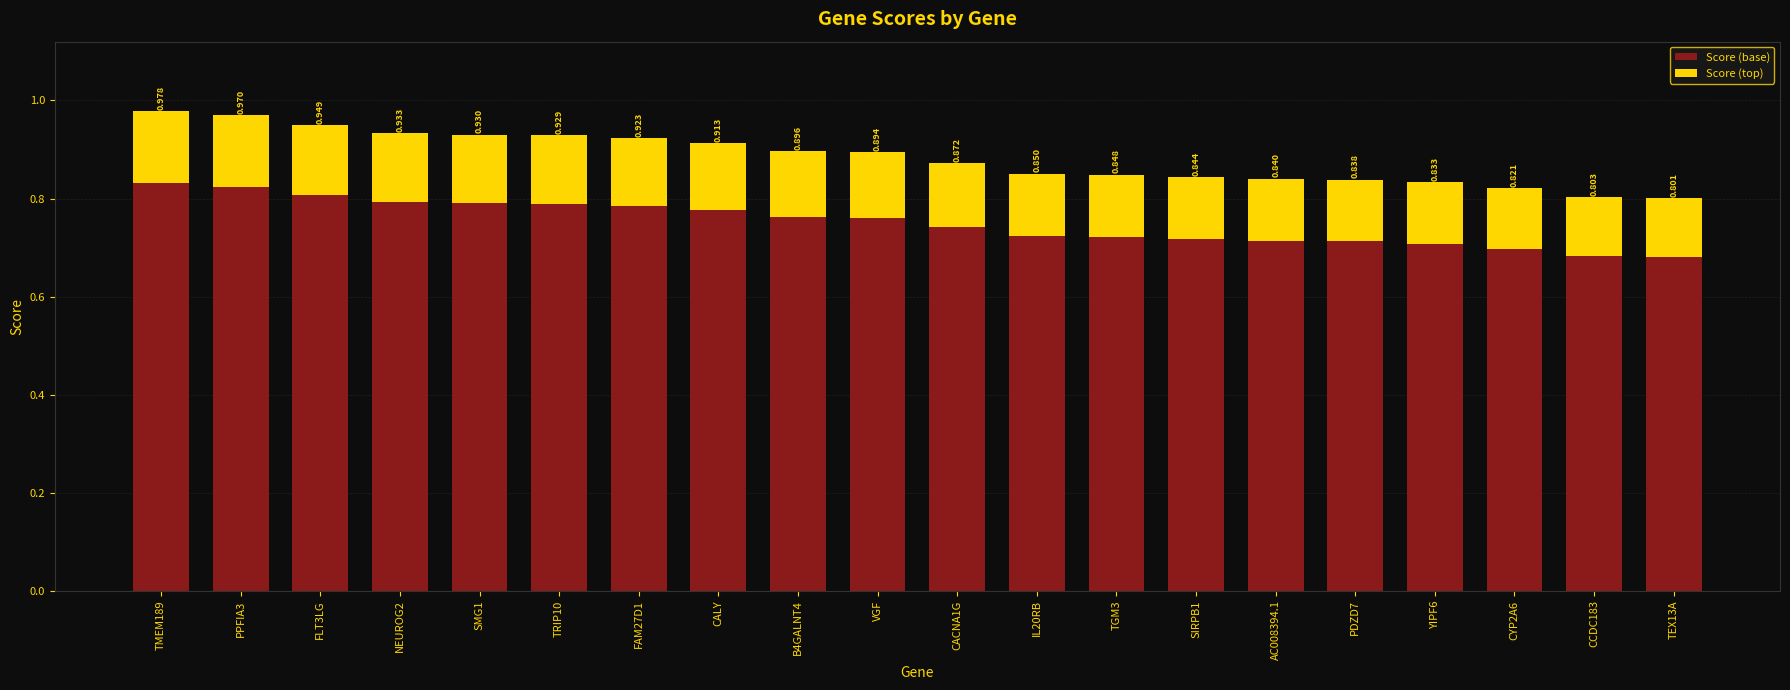

Does the chart contain stacked bars?

Yes